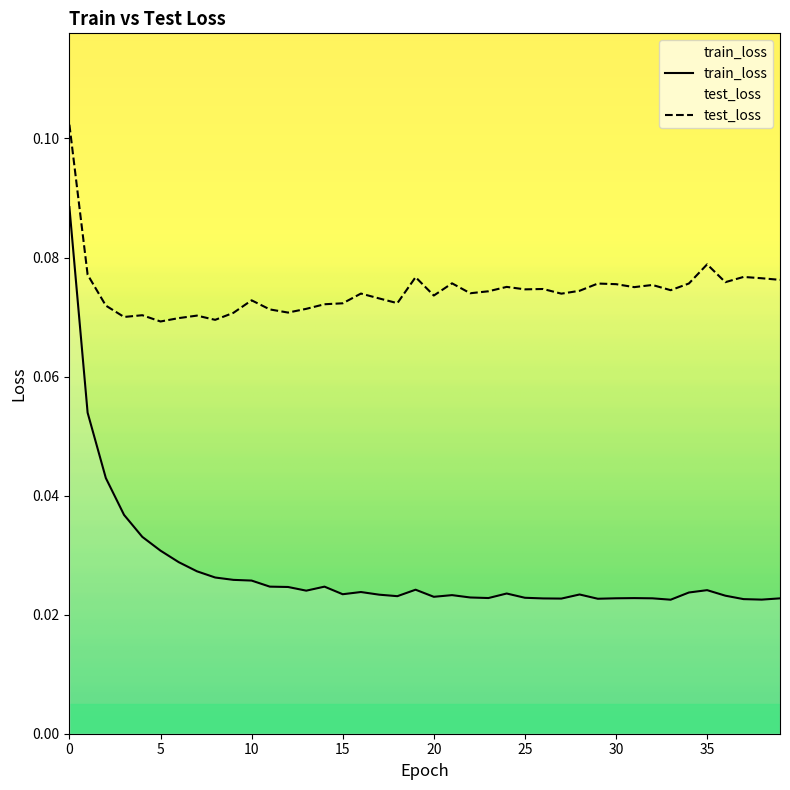

Is it true that train_loss equals 0.0 at 37?

True